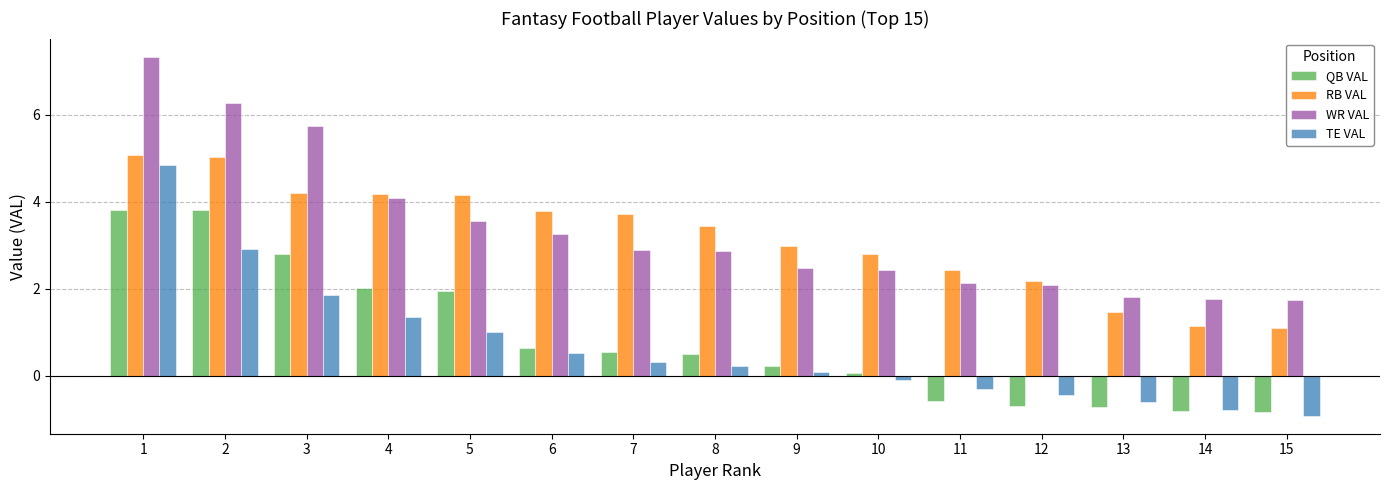

What is the approximate value of RB VAL at 6?

3.8